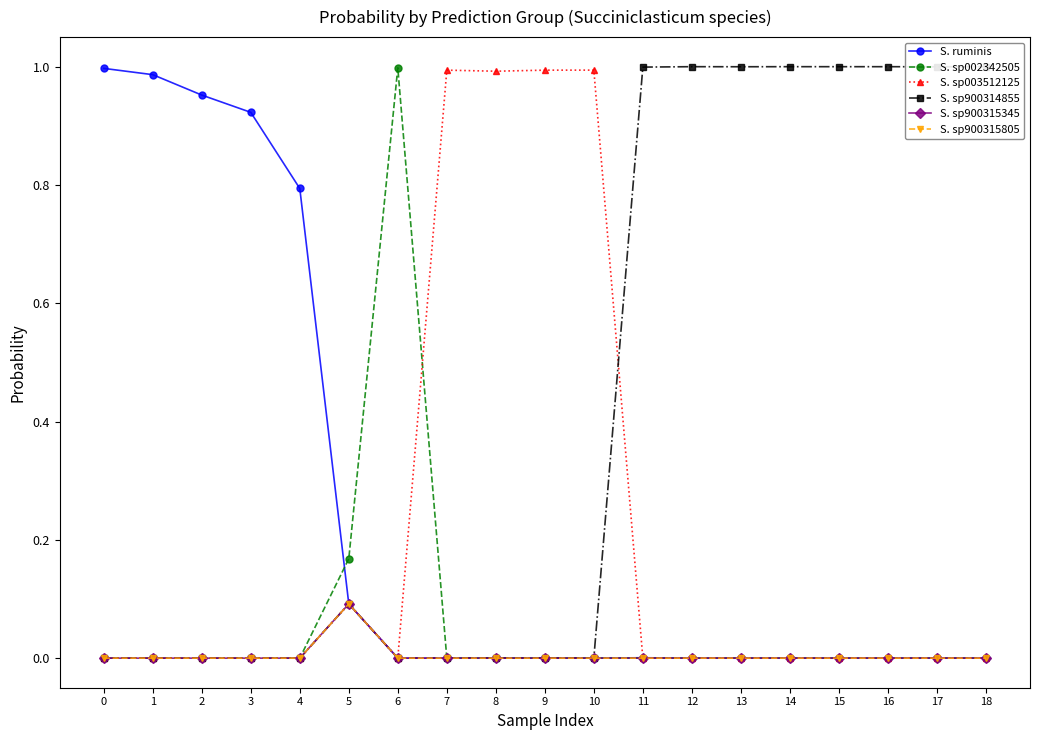

Does the chart have visible grid lines?

No